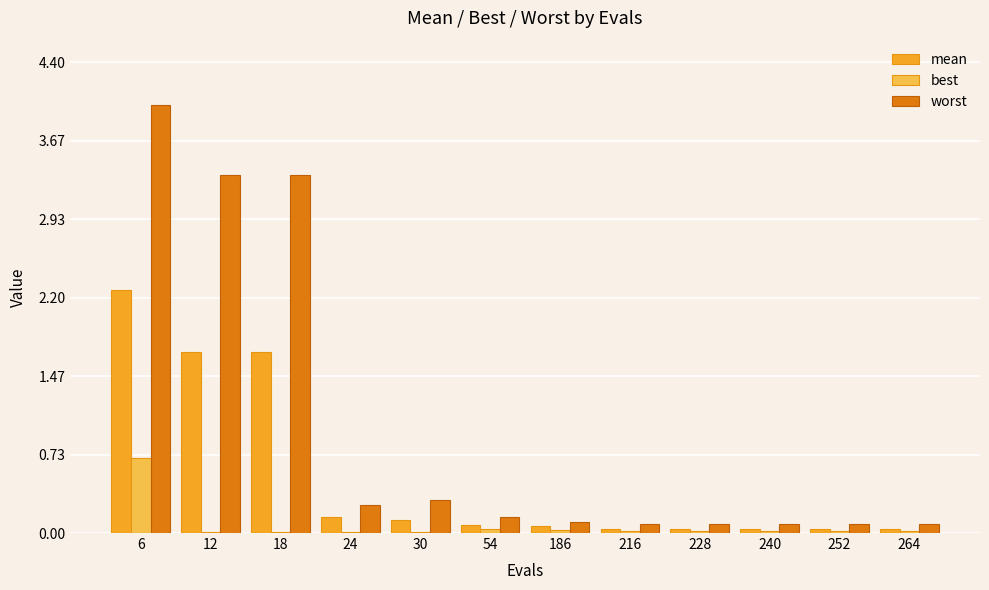

The best series shows 0.0 at 12. True or false?

True